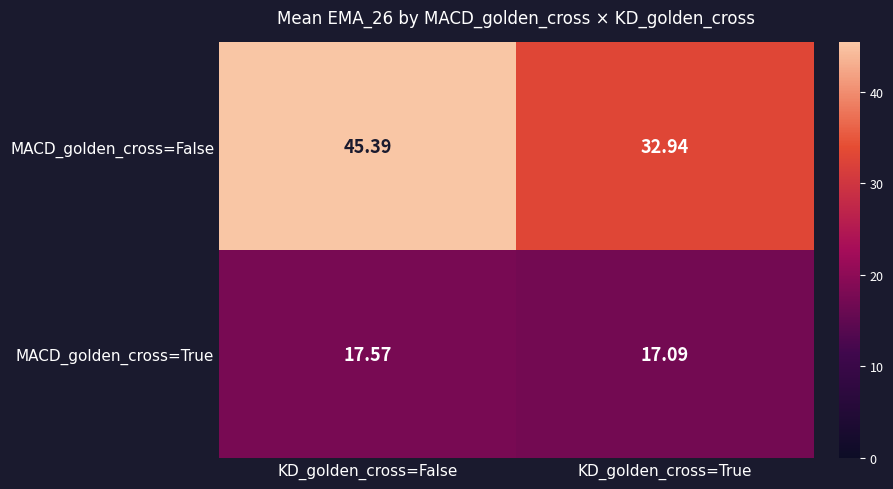

At which label does MACD_golden_cross=True reach its minimum?

KD_golden_cross=True